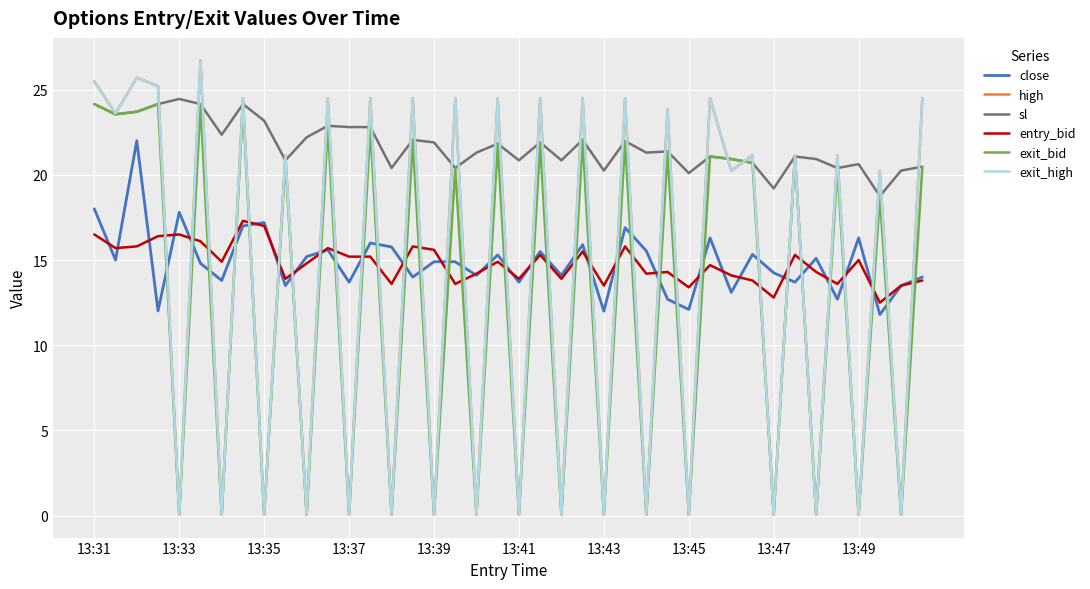

Does the chart display data point markers on the line(s)?

No